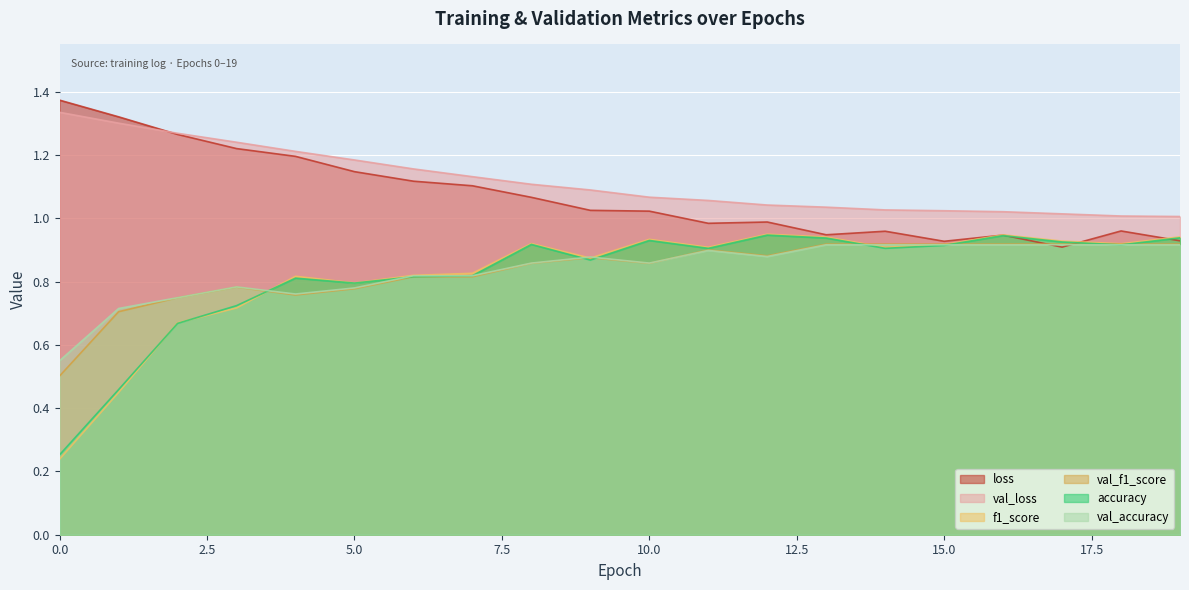

The value of val_loss at 7 is 1.1. True or false?

True